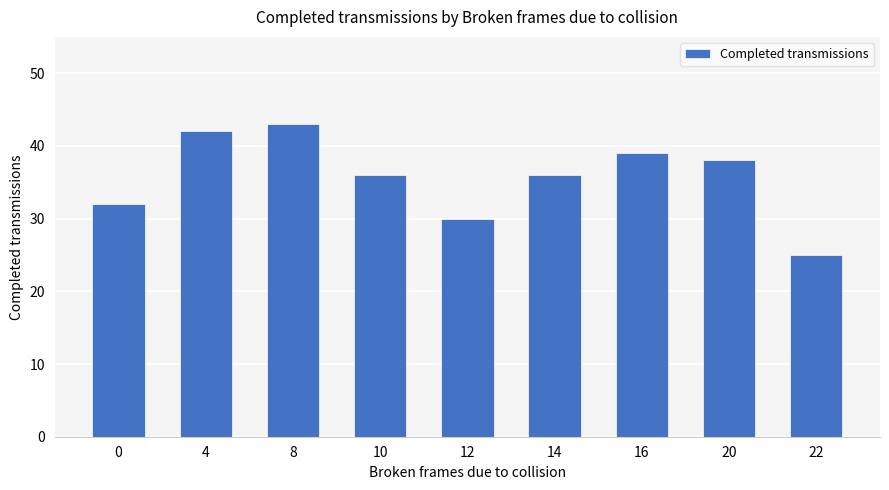

The chart shows a value of 28 at 4. True or false?

False